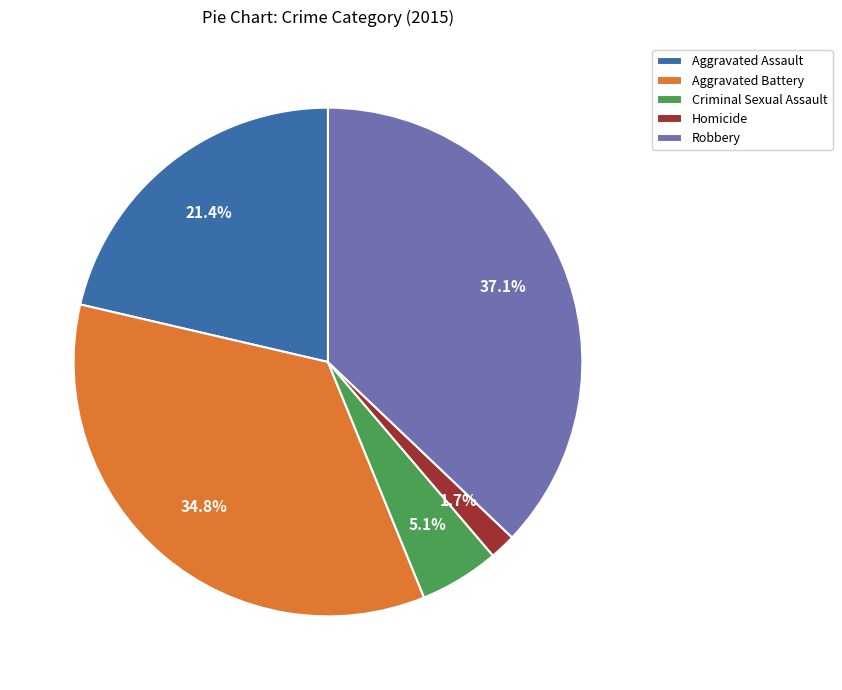

Does Robbery represent more than half of the total?

No